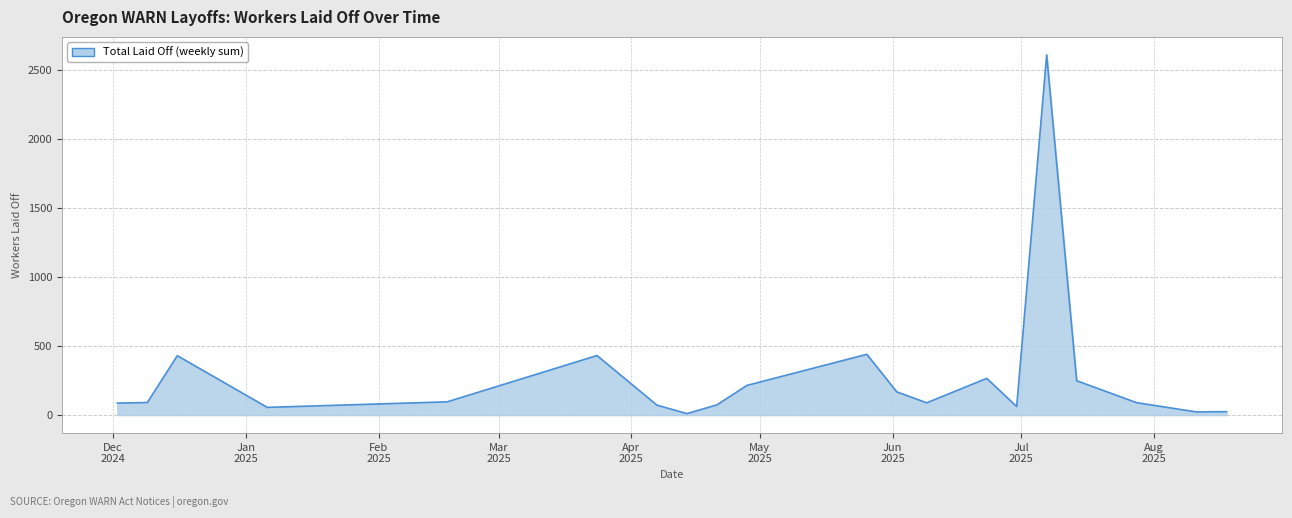

What is the sum of all values?

5582